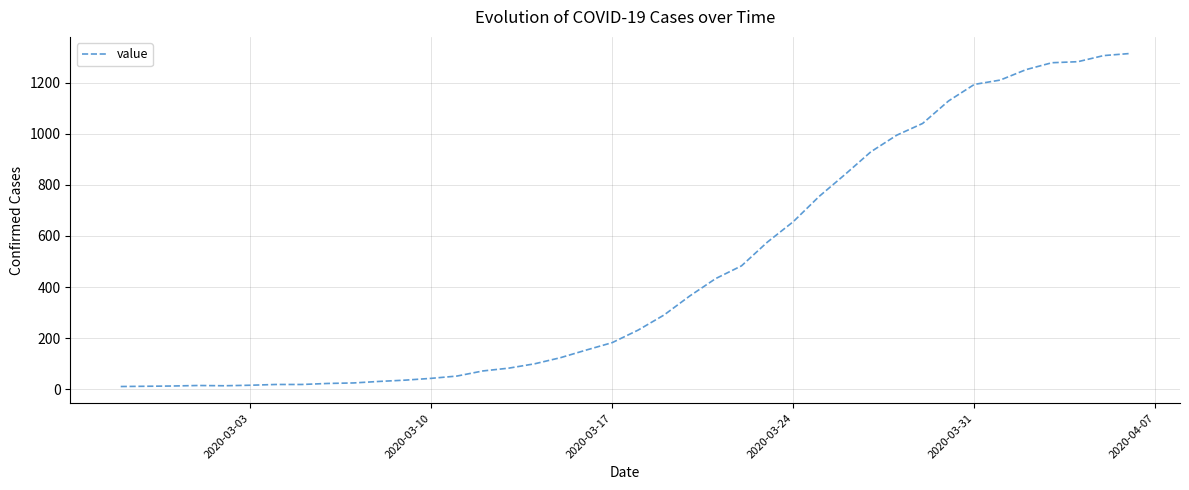

What is the difference between the maximum and minimum values?

1305